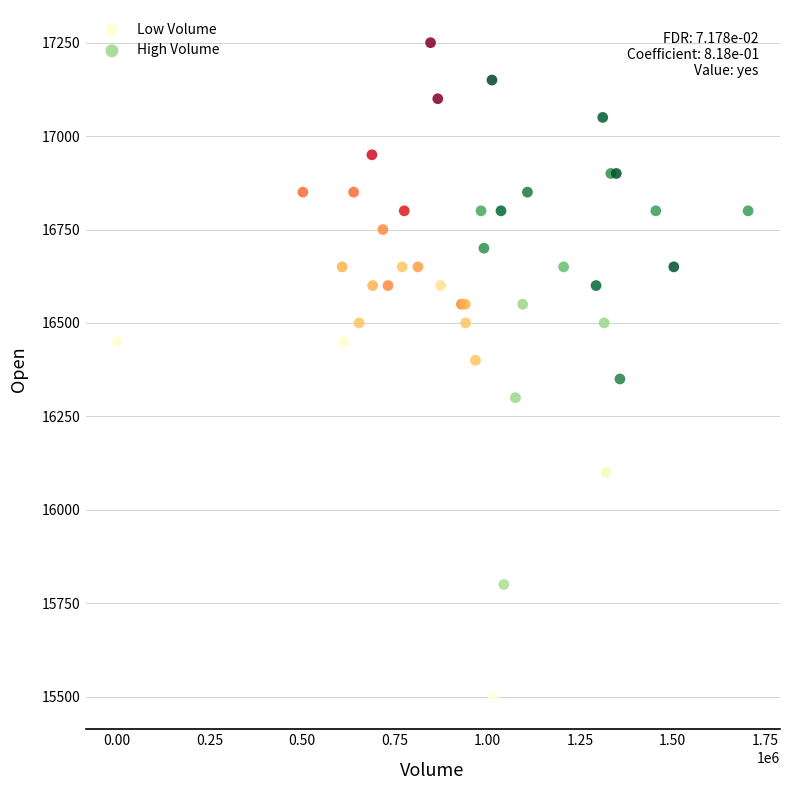

Which series has the widest spread of Y values?

High Volume